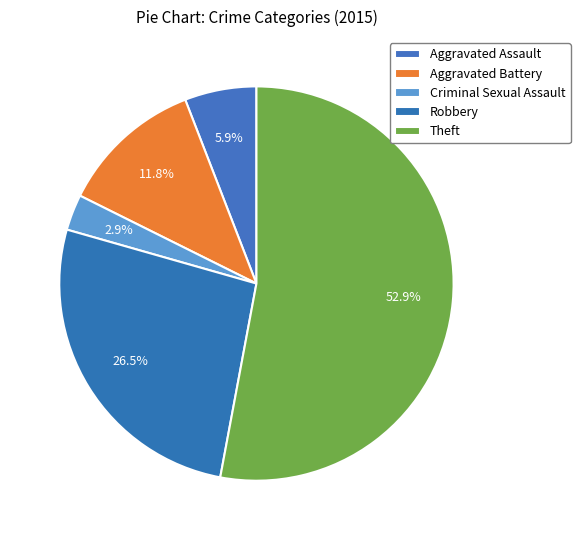

How many segments does this pie chart have?

5